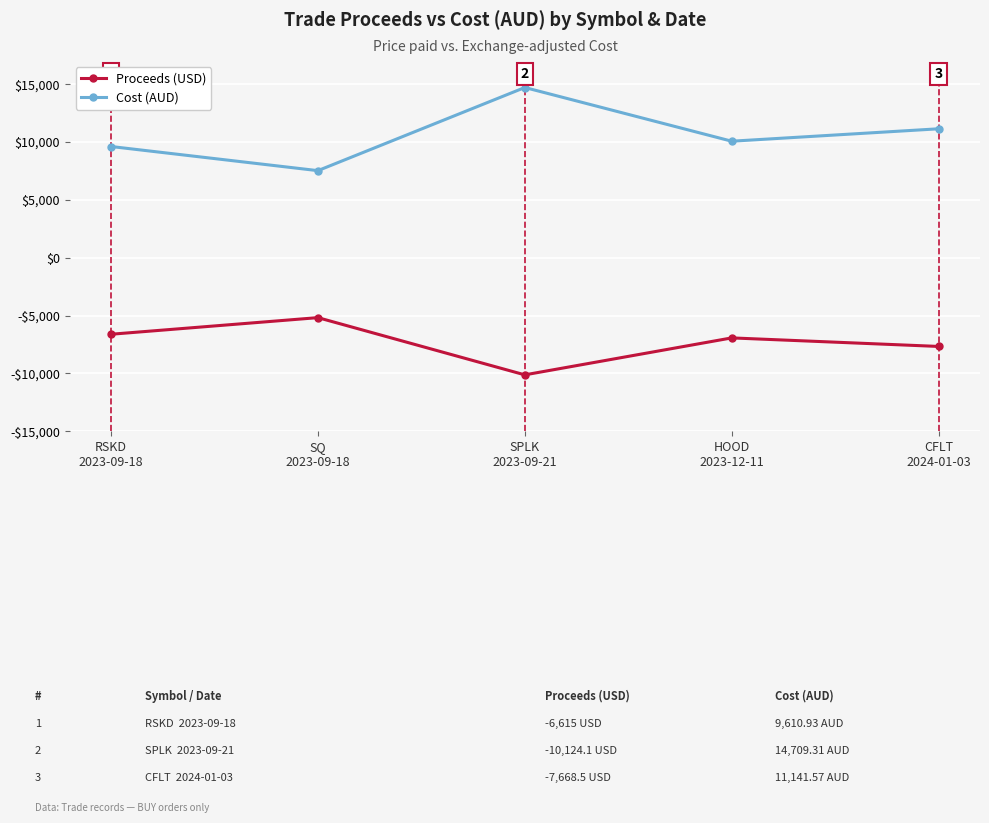

What are all the series names shown in the legend?

Proceeds (USD), Cost (AUD)